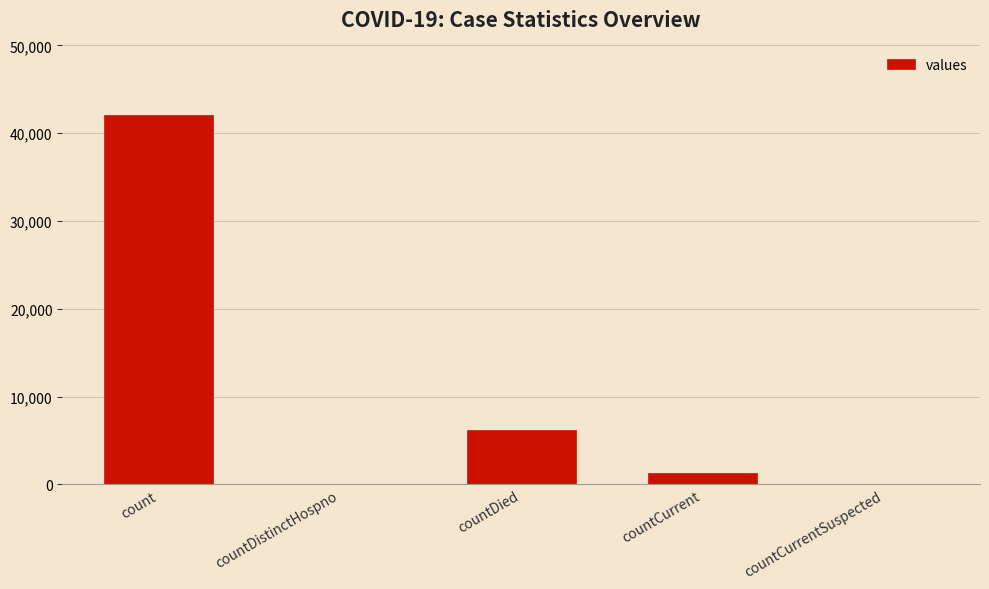

Is it true that the value at countDied is 6190?

True